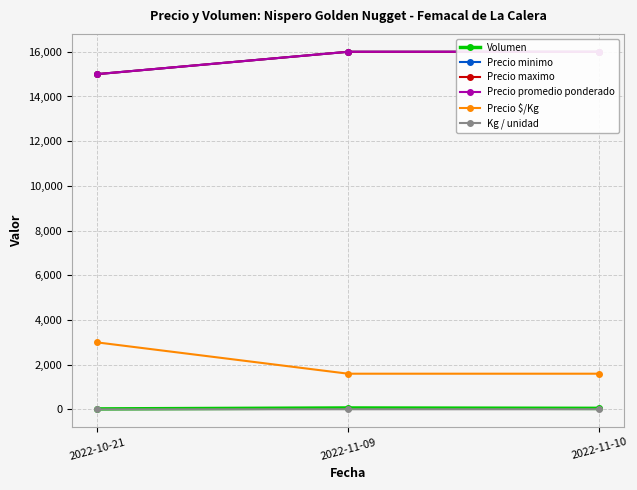

What is the value of the Precio $/Kg point at the 2nd from the left?

1600